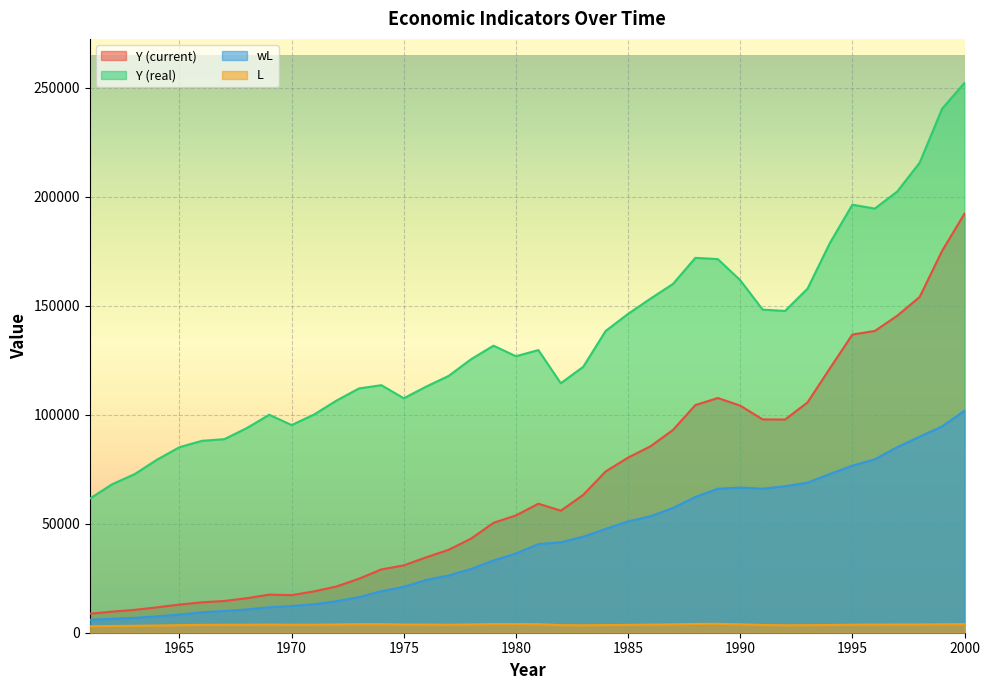

What is the value of the L point at the 19th from the left?

3959.4